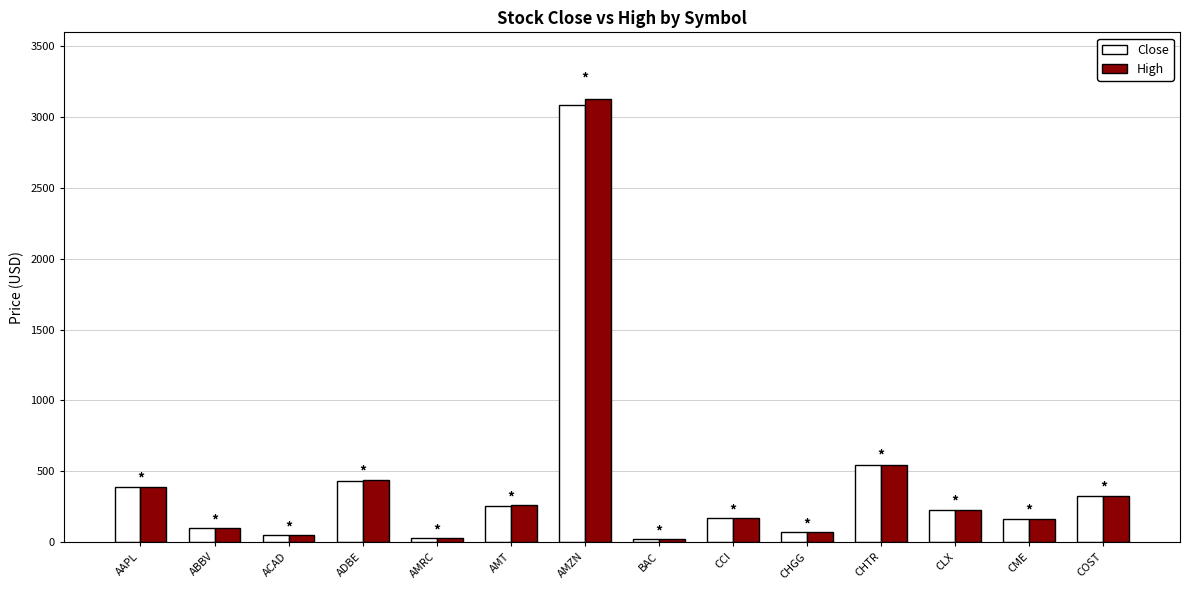

What is the value of the High bar at the 3rd from the left?

53.7